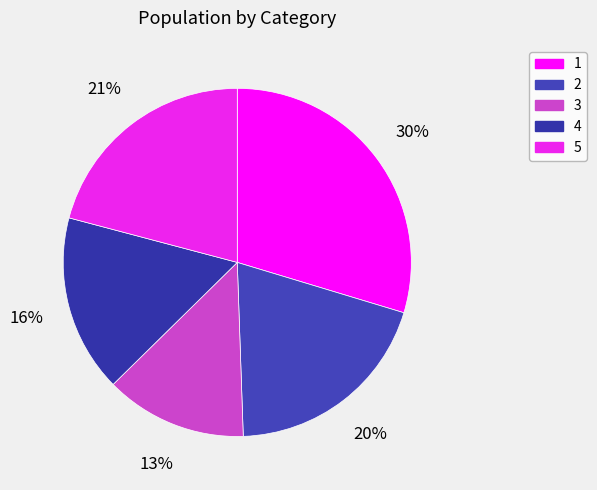

Rank the categories by value from lowest to highest.

3, 4, 2, 5, 1